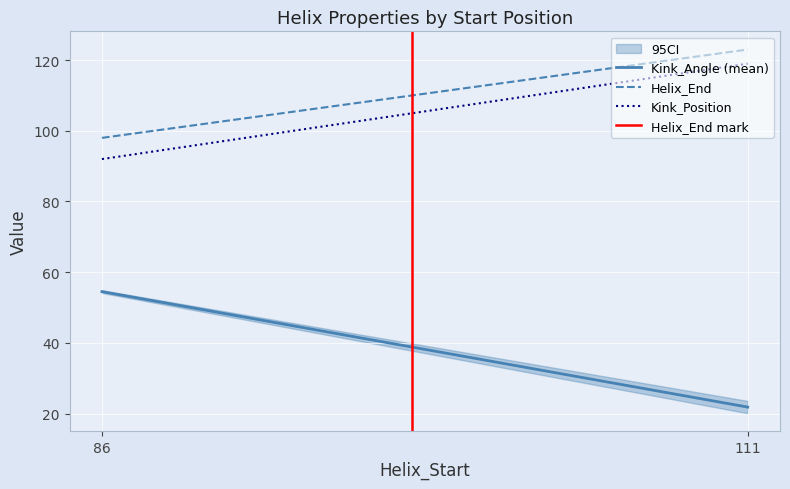

At which category does the chart reach its peak across all series?

111